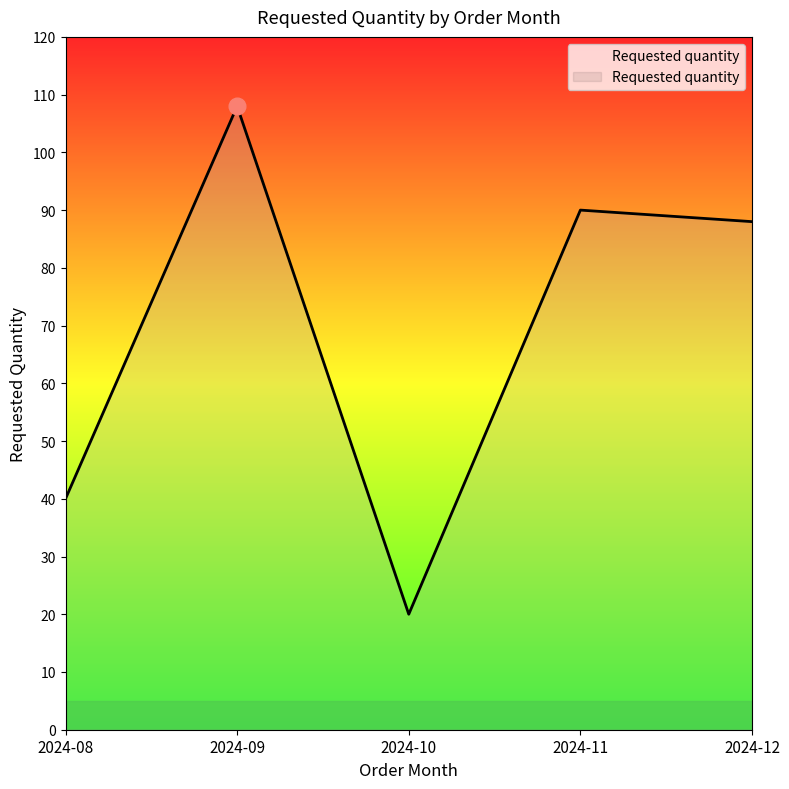

List the labels in order of value, smallest first.

2024-10, 2024-08, 2024-12, 2024-11, 2024-09